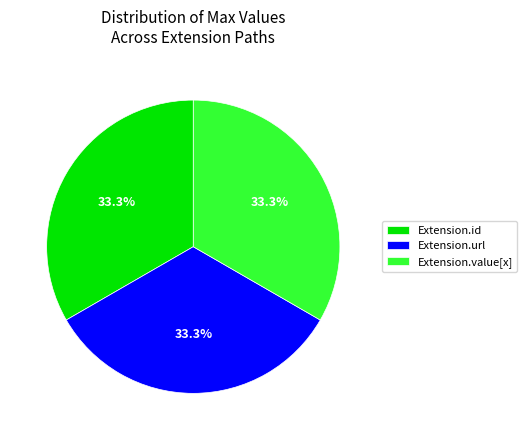

Does any single category account for the majority?

No